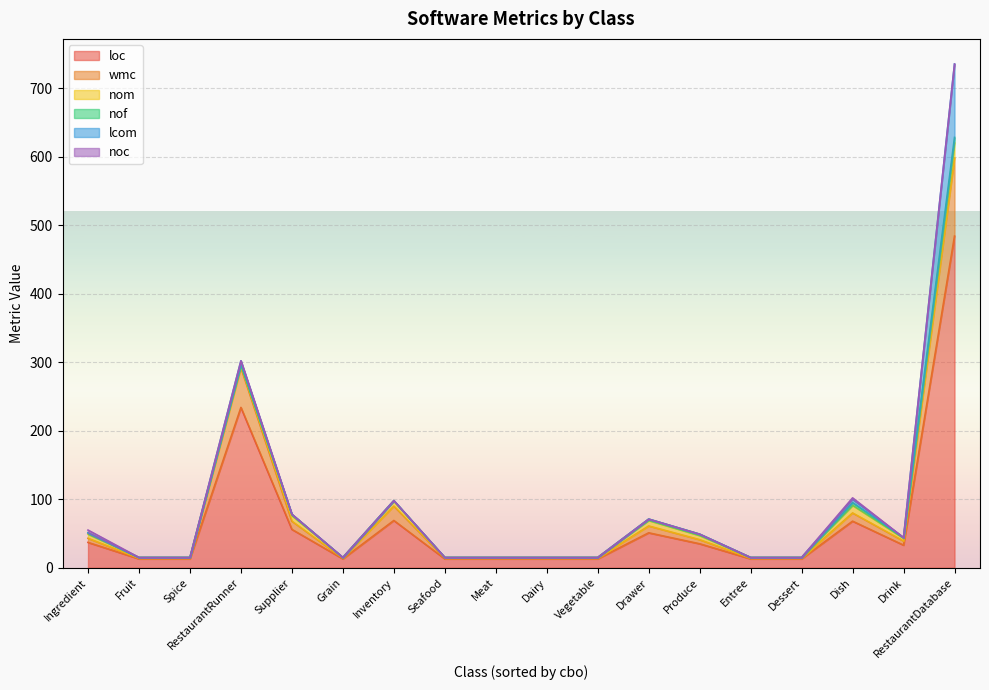

Which series has the widest spread of values?

loc